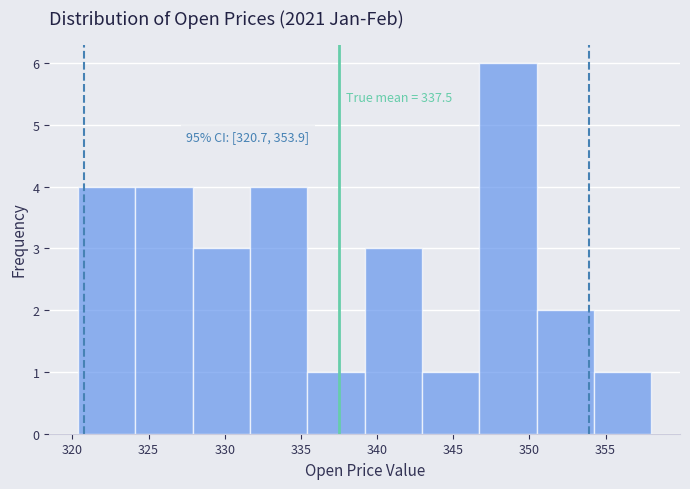

Over which range of the x-axis is the bar tallest?

346.5 to 350.5